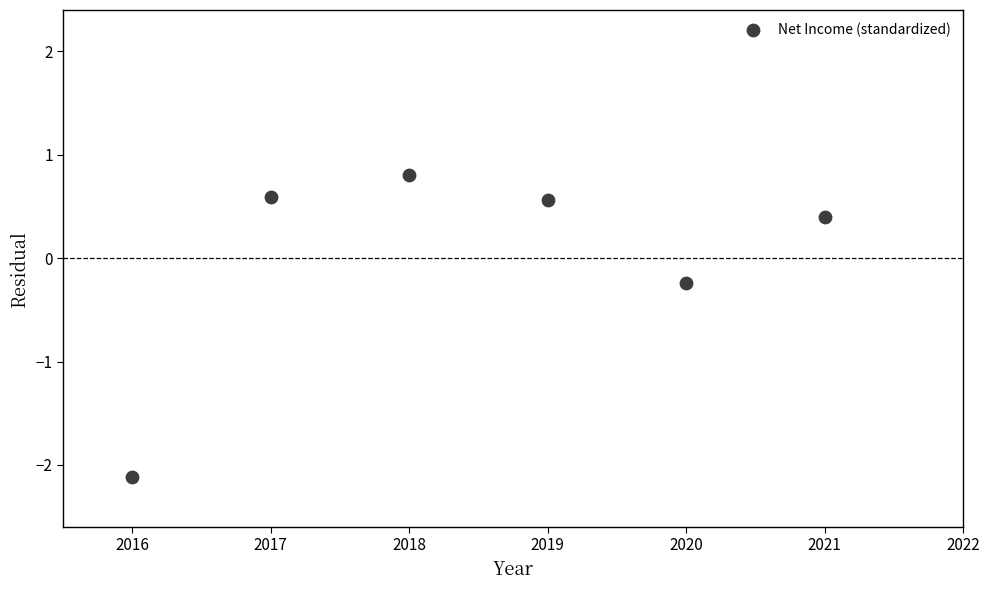

What is the average X value?

2018.5